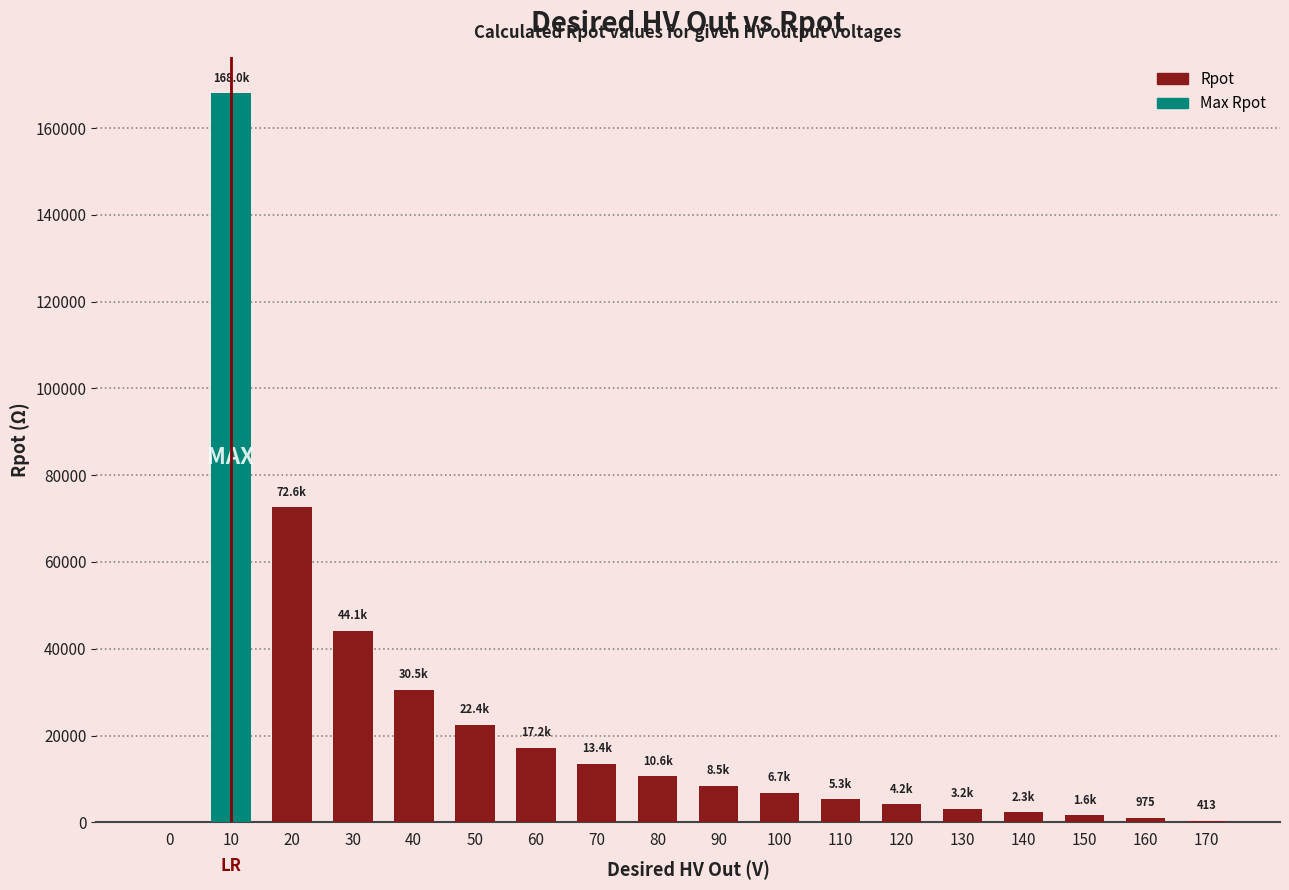

What is the sum of the values at 120 and 90?

12629.4